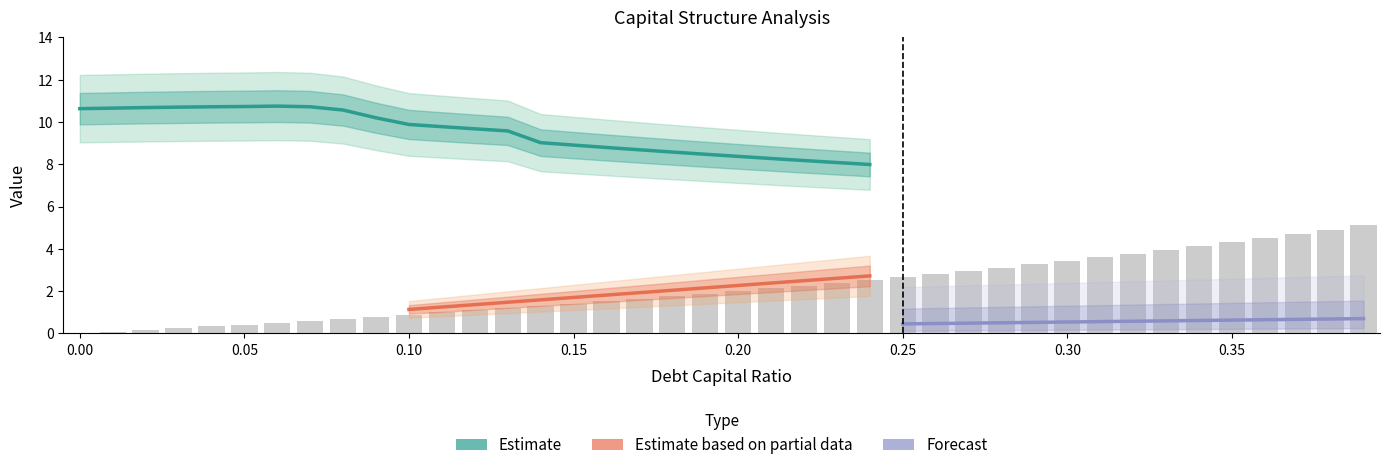

Is the value of debt_equity at 36 greater than the value of debt at 39?

No